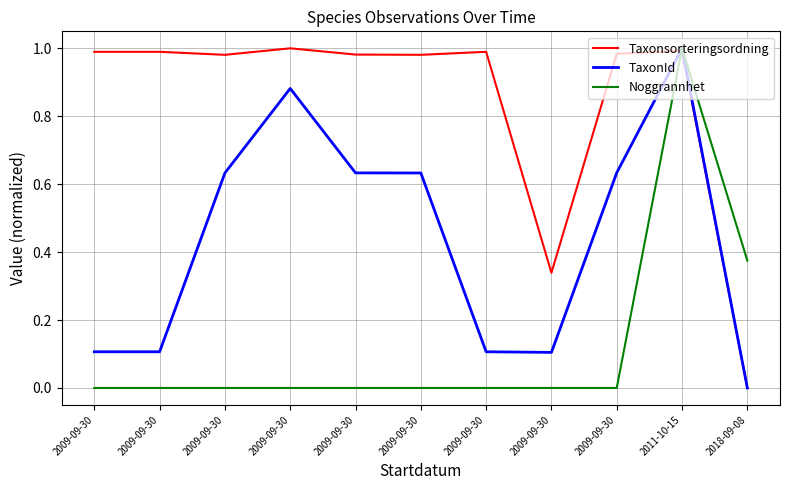

How many times do Noggrannhet and Taxonsorteringsordning cross each other?

1